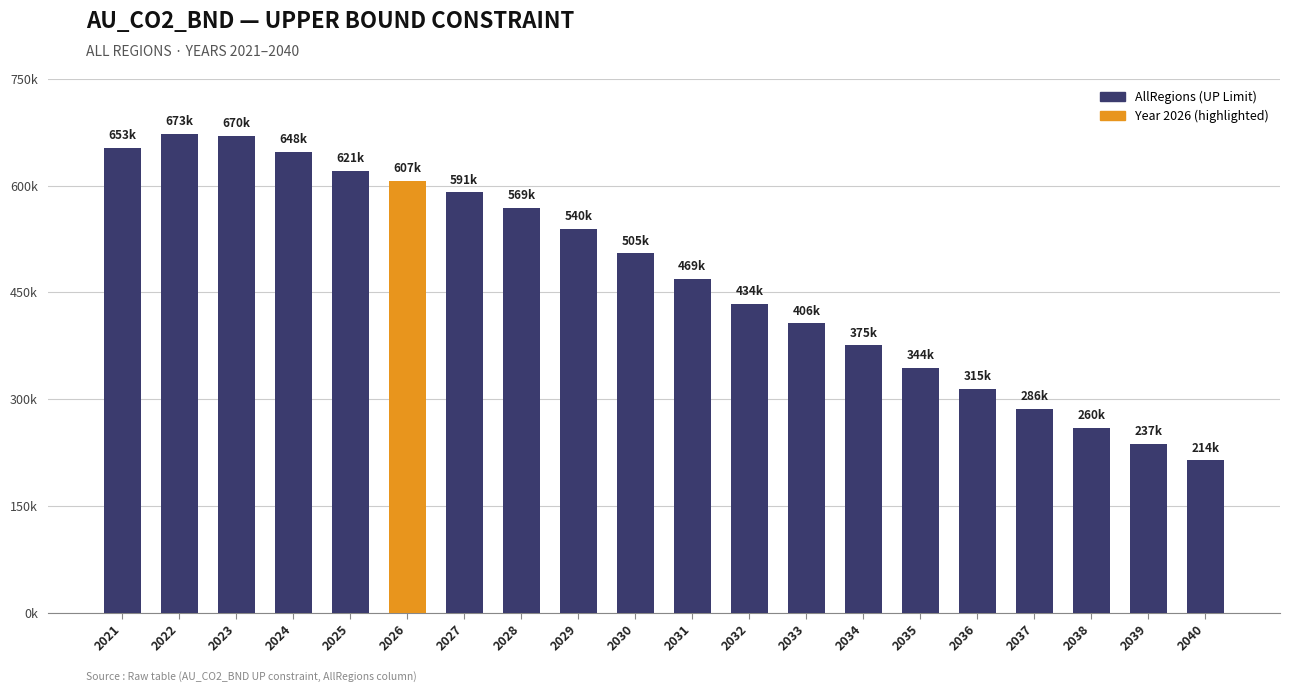

Reading left to right, transcribe all the data shown in this chart.

2021=653125.1	2022=672924.5	2023=670001.0	2024=647597.6	2025=621098.6	2026=606958.5	2027=590565.9	2028=568648.5	2029=539814.4	2030=504891.0	2031=469218.0	2032=433598.6	2033=406307.2	2034=375490.4	2035=344000.3	2036=314759.9	2037=286085.8	2038=259815.5	2039=236985.1	2040=214110.5